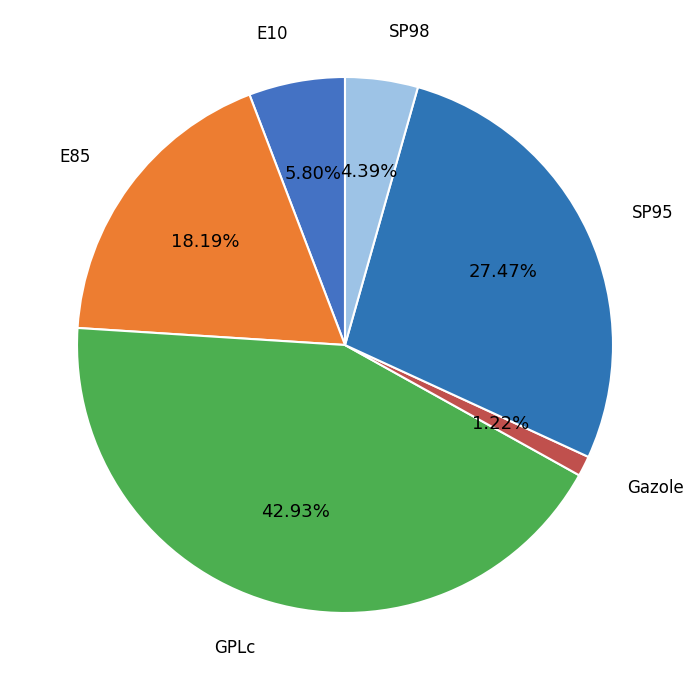

Is there any slice that represents more than half of the pie?

No